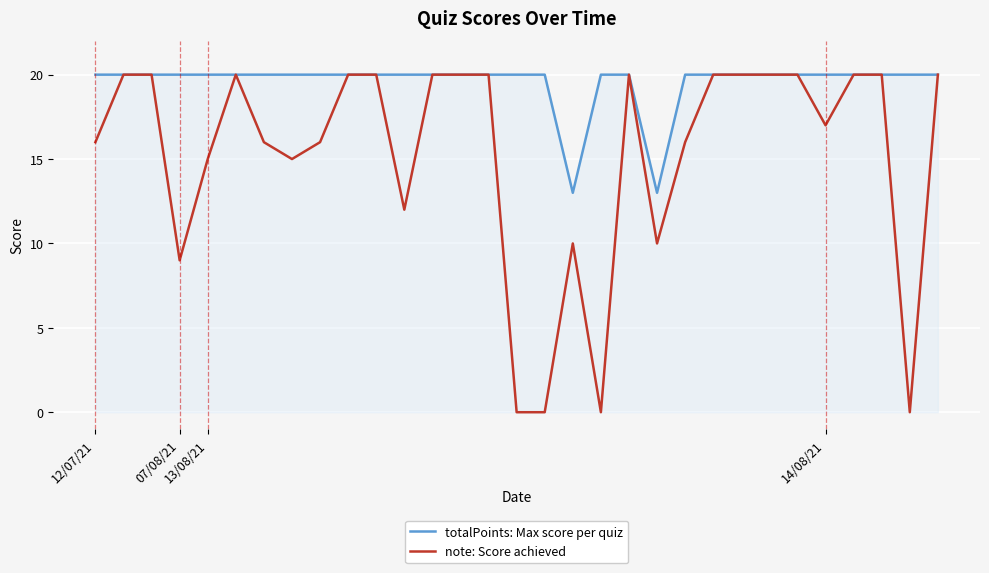

What is the maximum value for totalPoints: Max score per quiz?

20